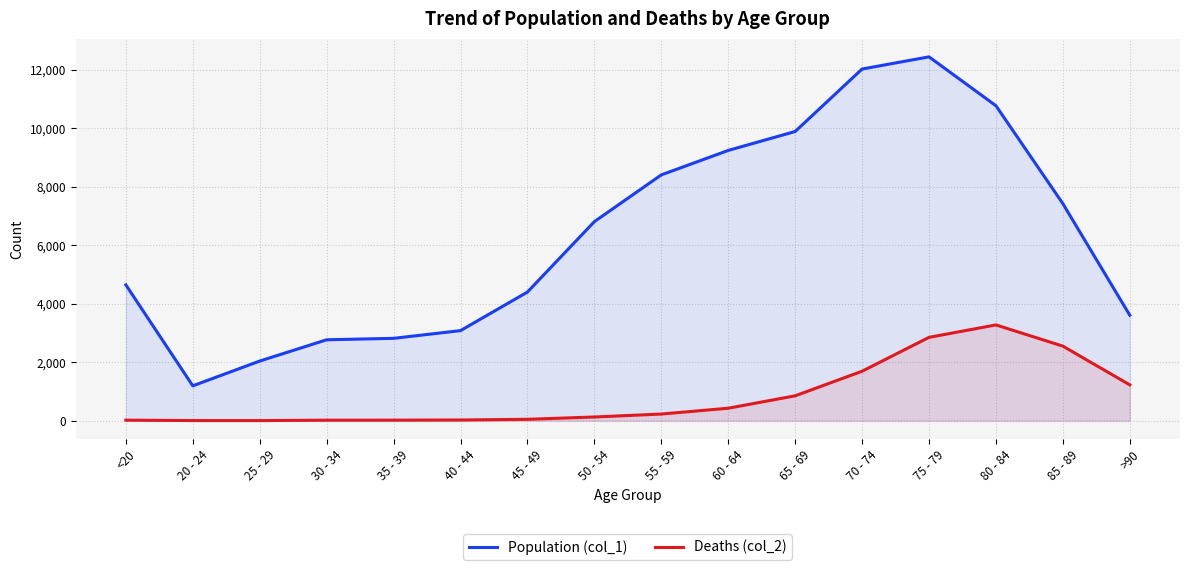

True or false: Population (col_1) has more than 2 interior local peaks.

False